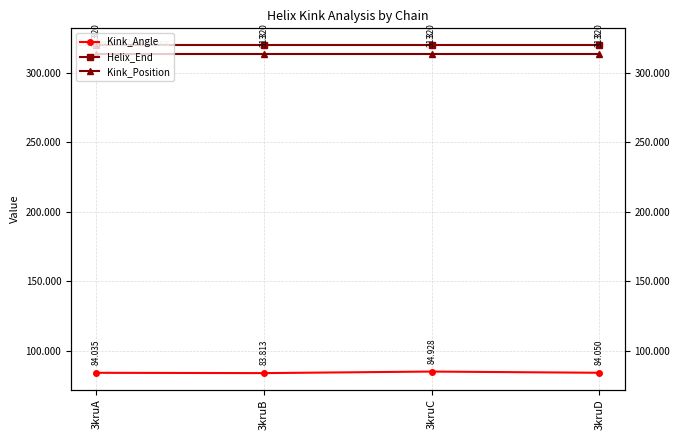

At which label does Kink_Angle first exceed 84?

3kruA